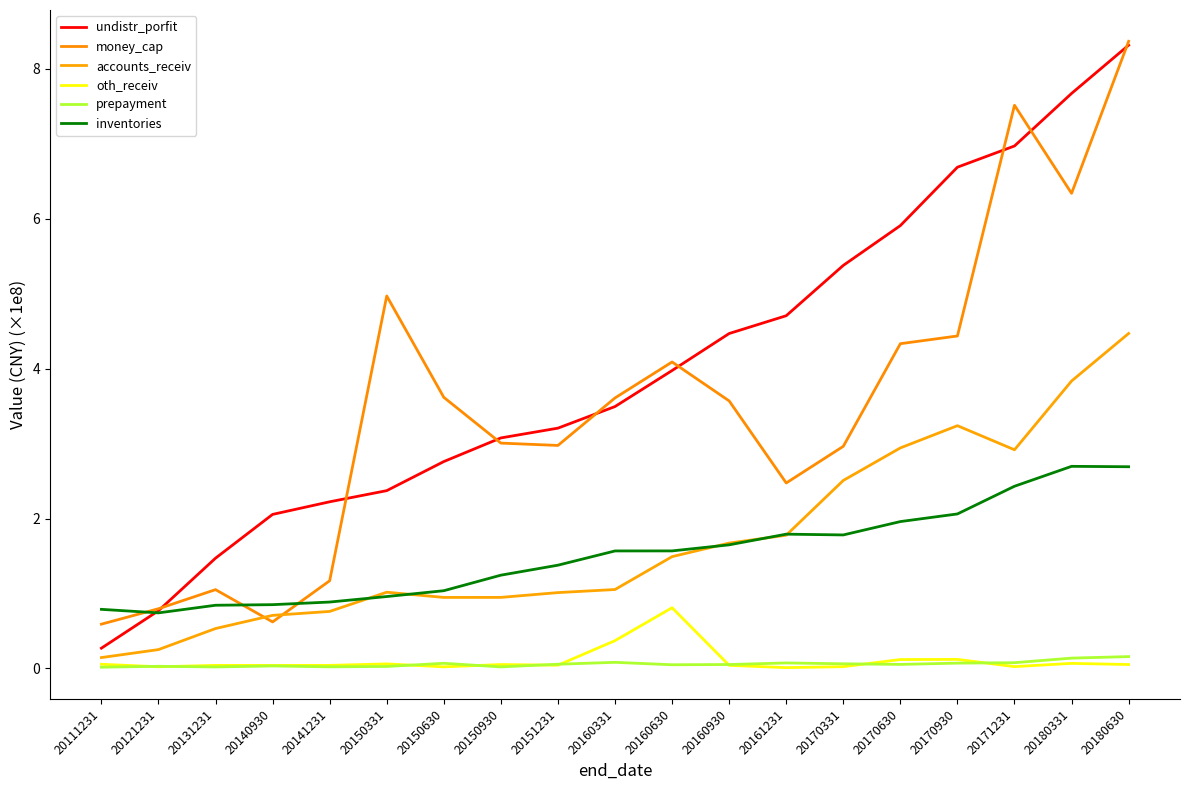

Where is accounts_receiv nearest to the value 2?

20161231